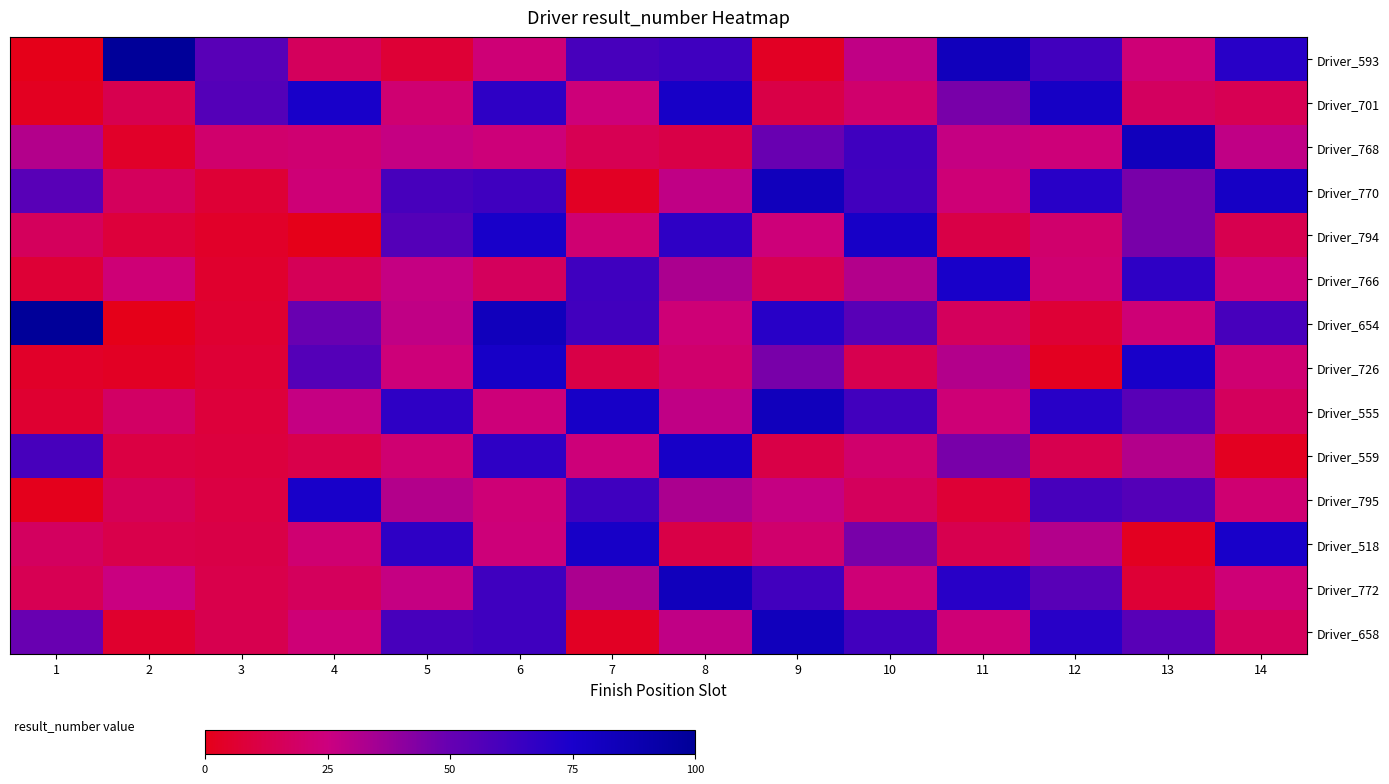

What is the difference between the Driver_559 values at 3 and 6?

58.8